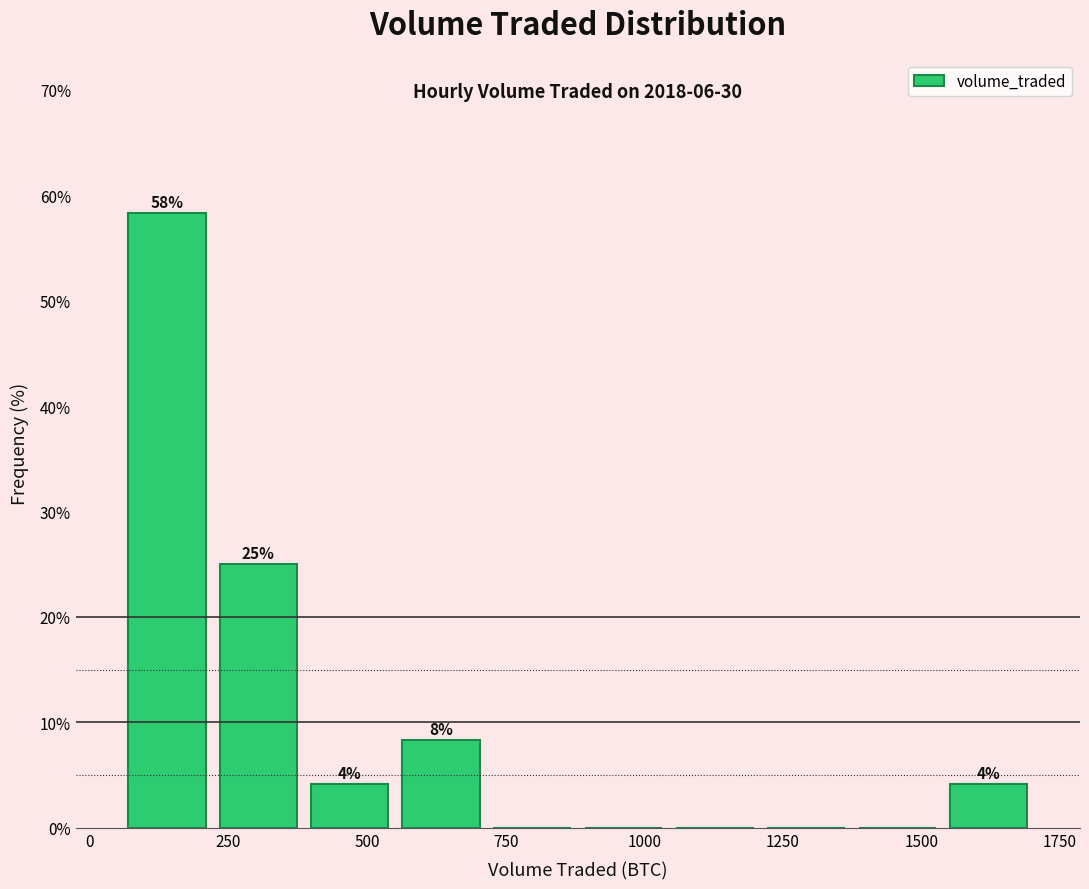

Around what value on the x-axis is the tallest bar? Give the approximate position of its centre, as read against the axis.

150